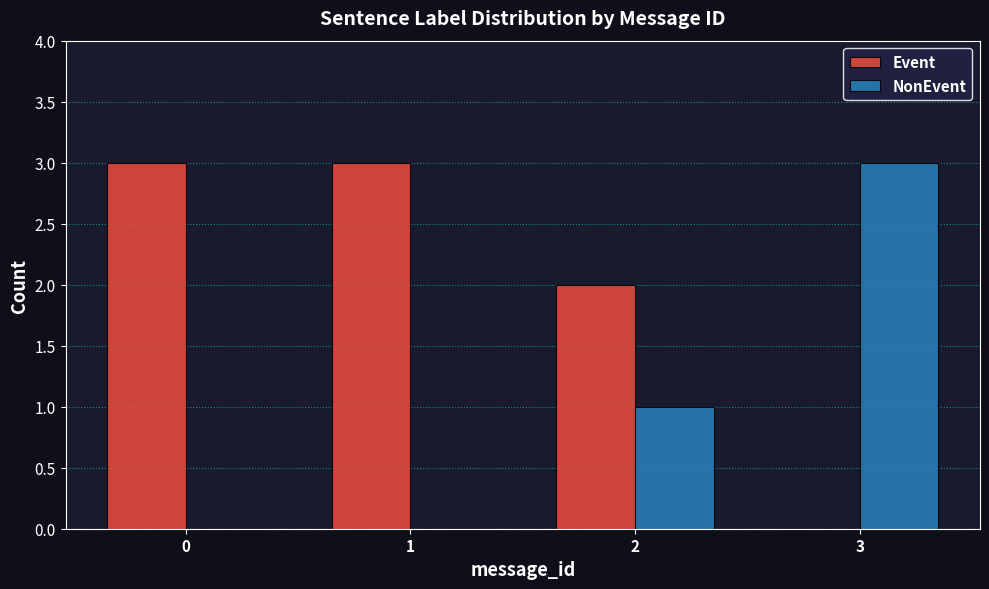

What is the highest value of the NonEvent series?

3